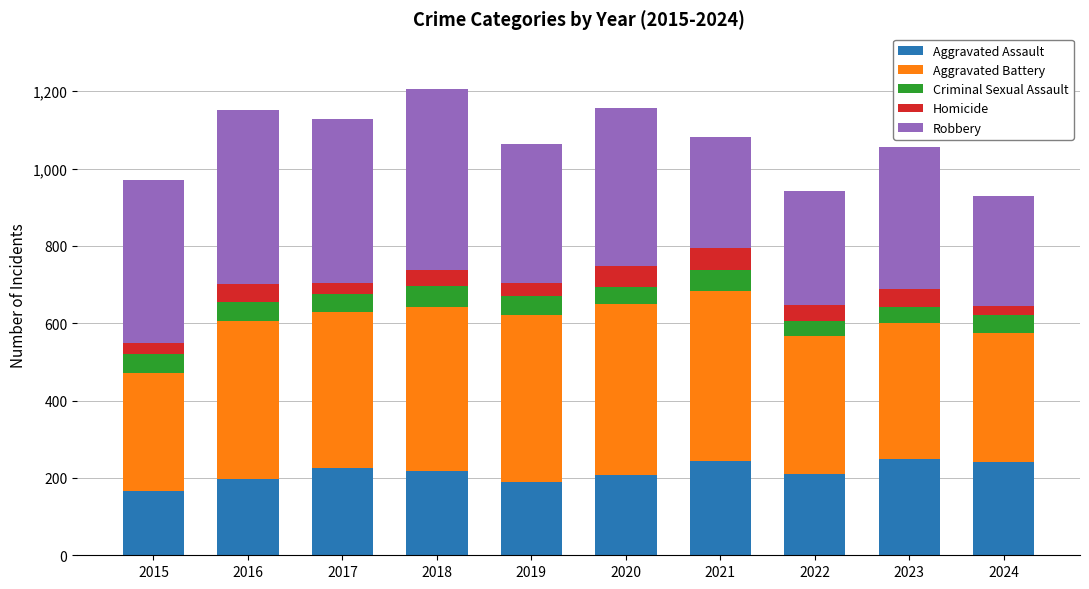

Are the bars grouped side by side (vs. stacked)?

No